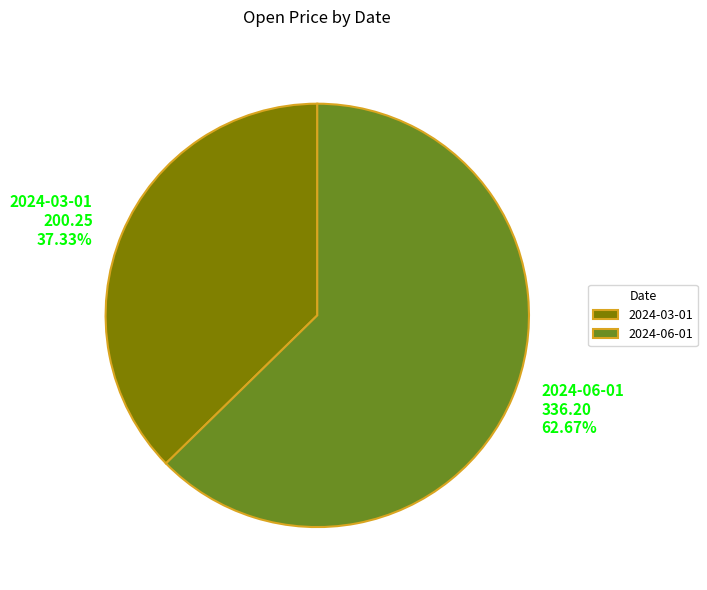

Count the number of slices in the pie.

2